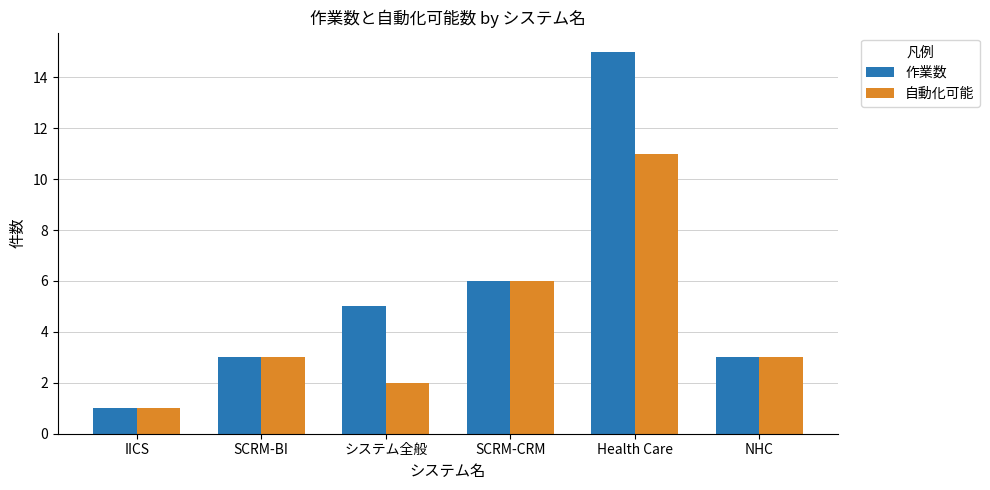

List the series in order of their overall mean, lowest first.

自動化可能, 作業数